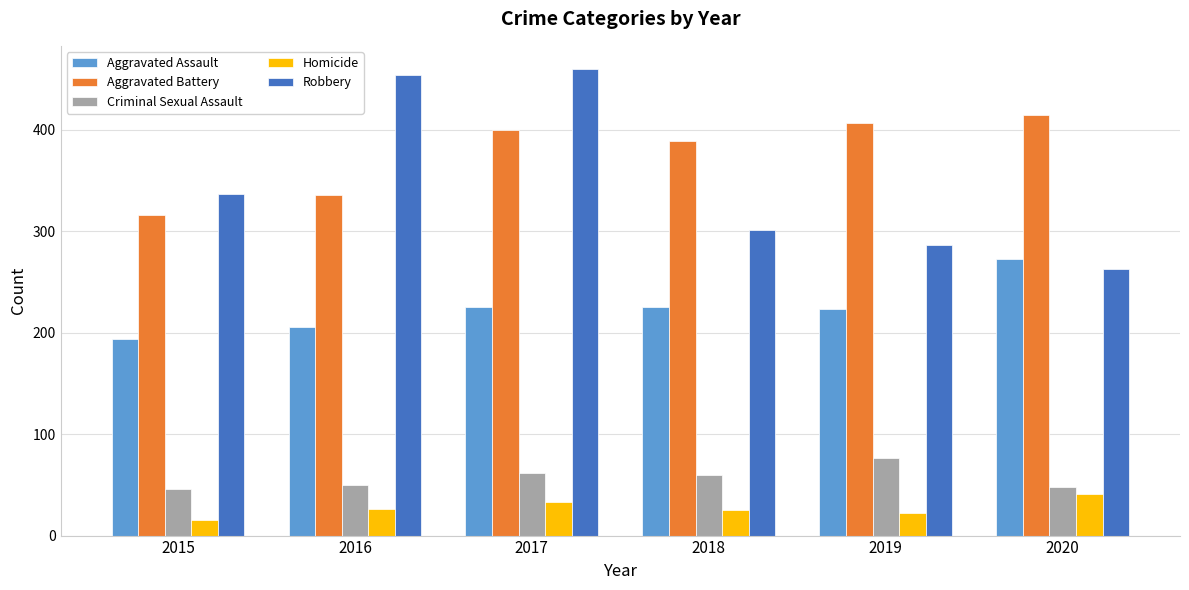

Rank the series by their maximum value, from lowest to highest.

Homicide, Criminal Sexual Assault, Aggravated Assault, Aggravated Battery, Robbery